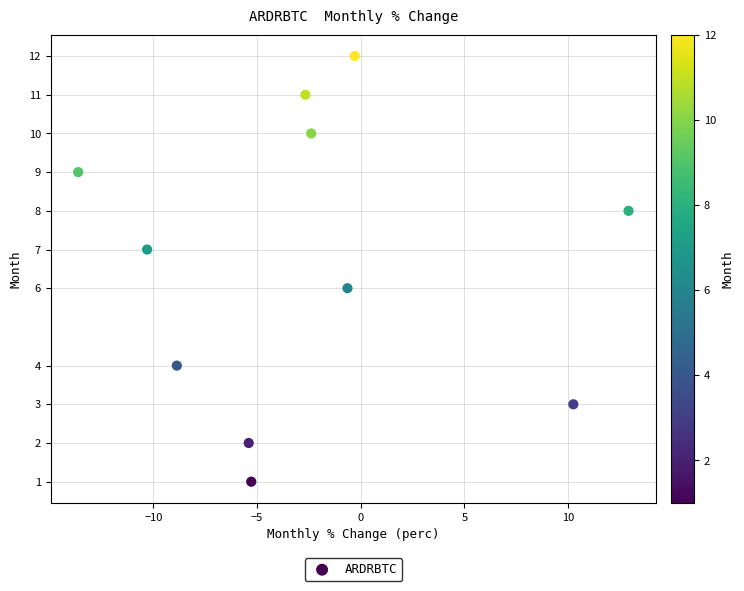

What is the average Y value?

7